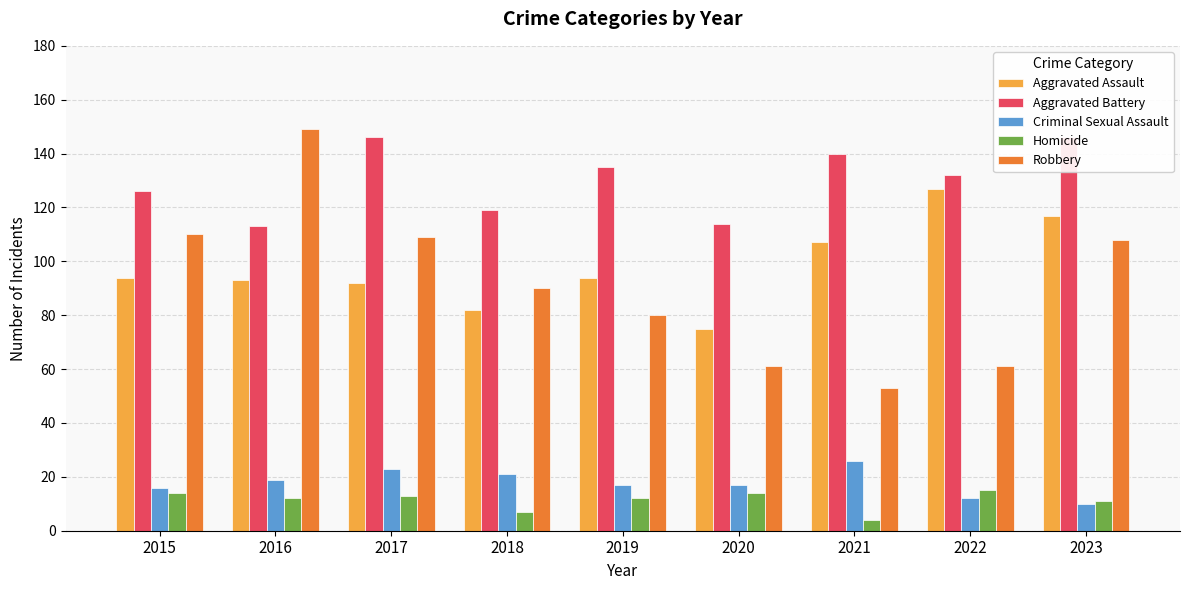

How many bars are there in each group?

5